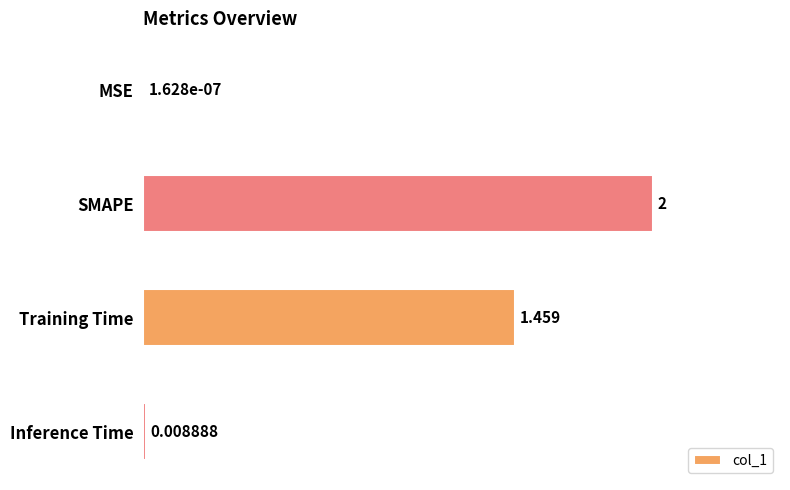

Between MSE and Training Time, which is larger?

Training Time